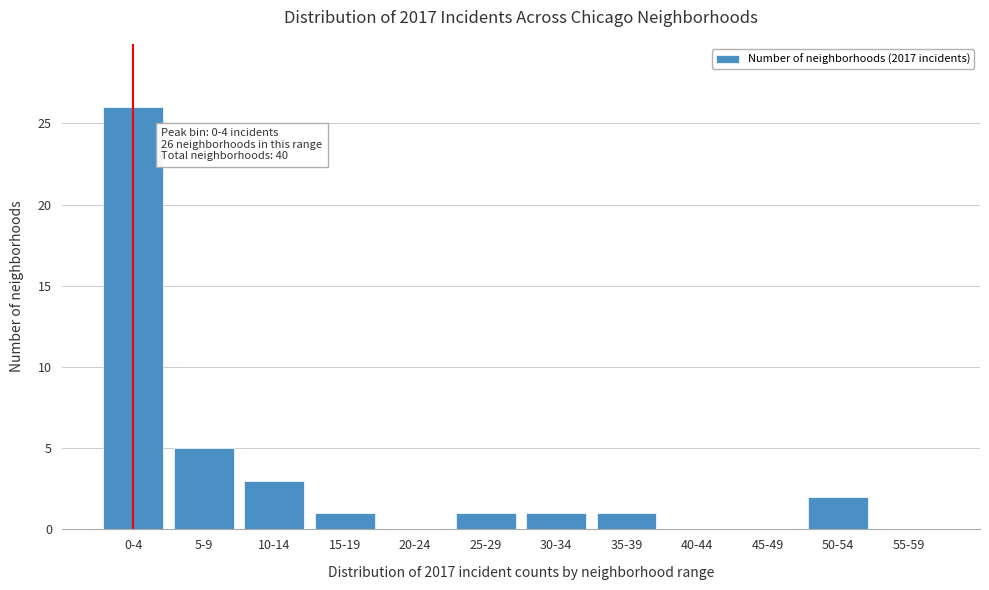

Reading right to left, extract all data points from this chart.

55-59=0	50-54=2	45-49=0	40-44=0	35-39=1	30-34=1	25-29=1	20-24=0	15-19=1	10-14=3	5-9=5	0-4=26